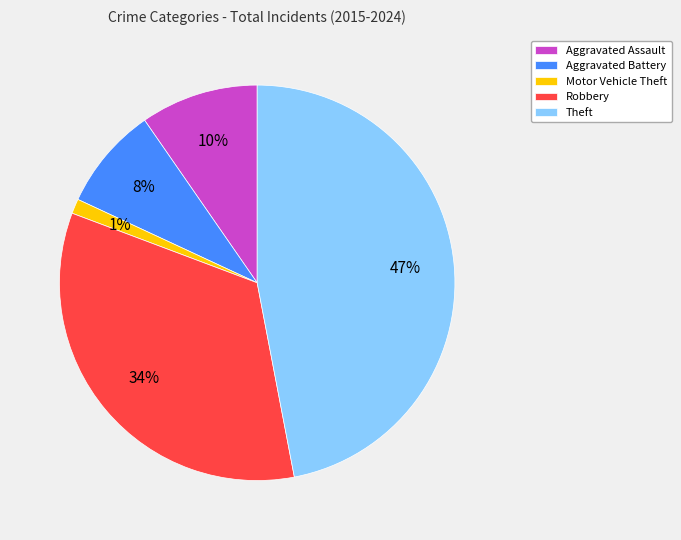

Between Aggravated Battery and Theft, which is larger?

Theft